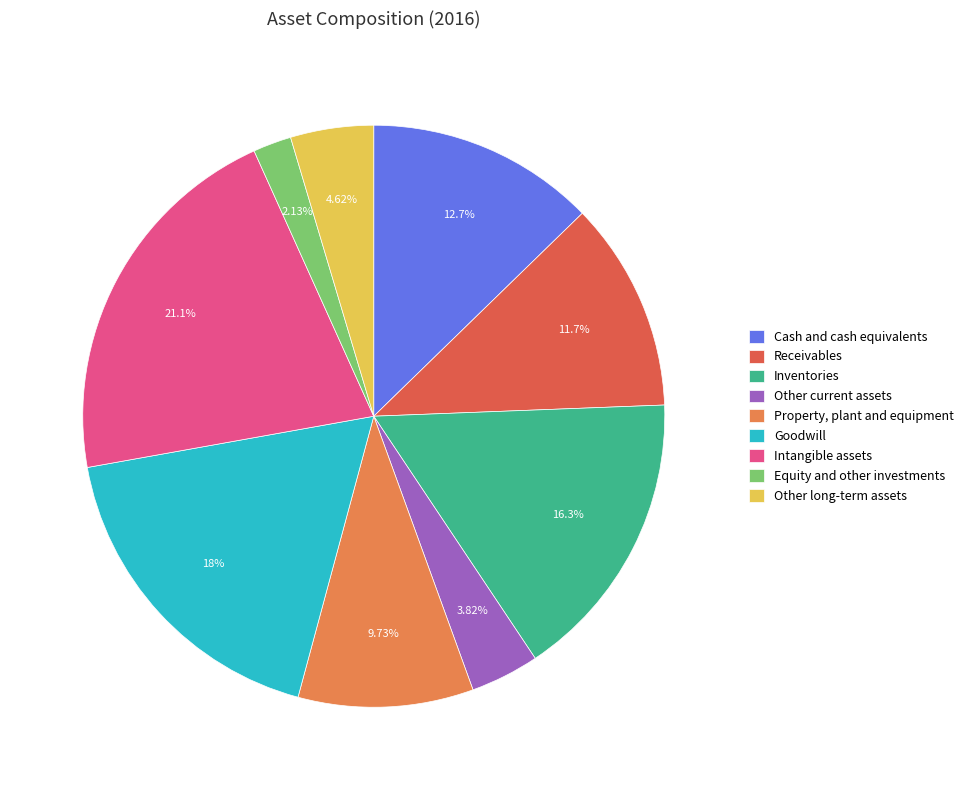

What is the ratio of the value at Property, plant and equipment to the value at Goodwill?

0.5